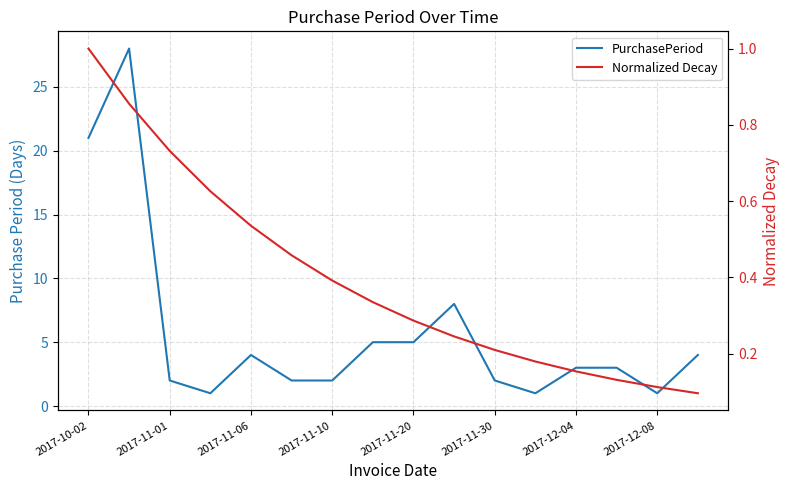

At which category does the chart reach its minimum across all series?

15